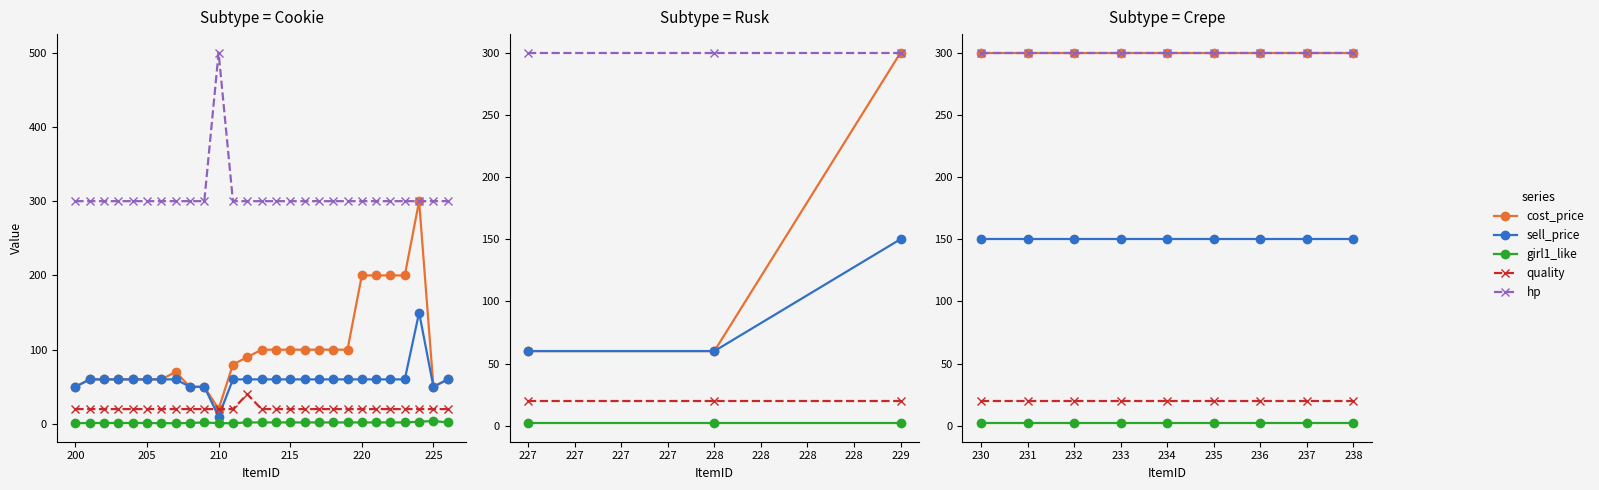

The value of quality at 233 is 13. True or false?

False